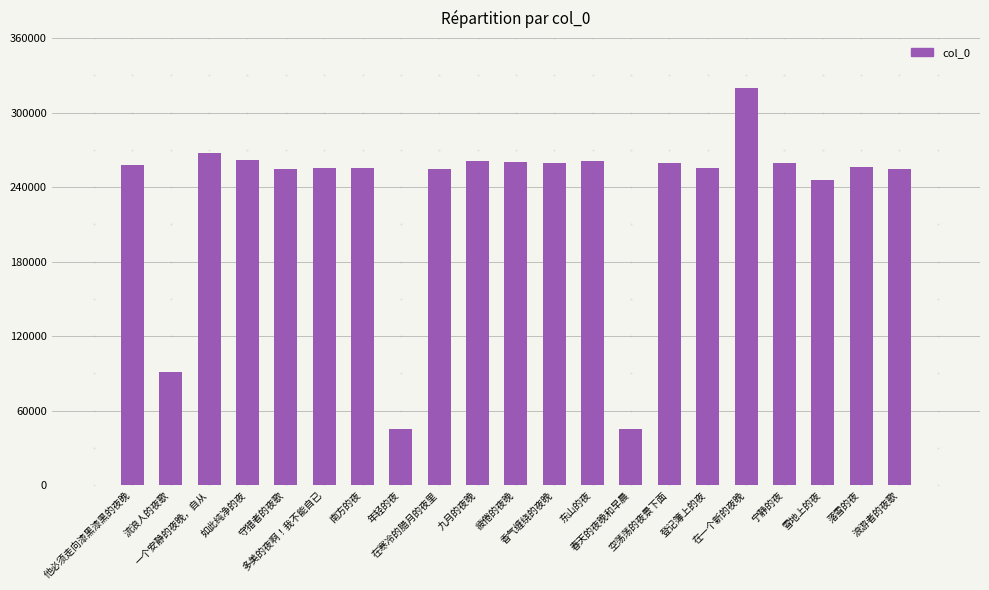

What is the change in value from 东山的夜 to 落雪的夜?

-5288